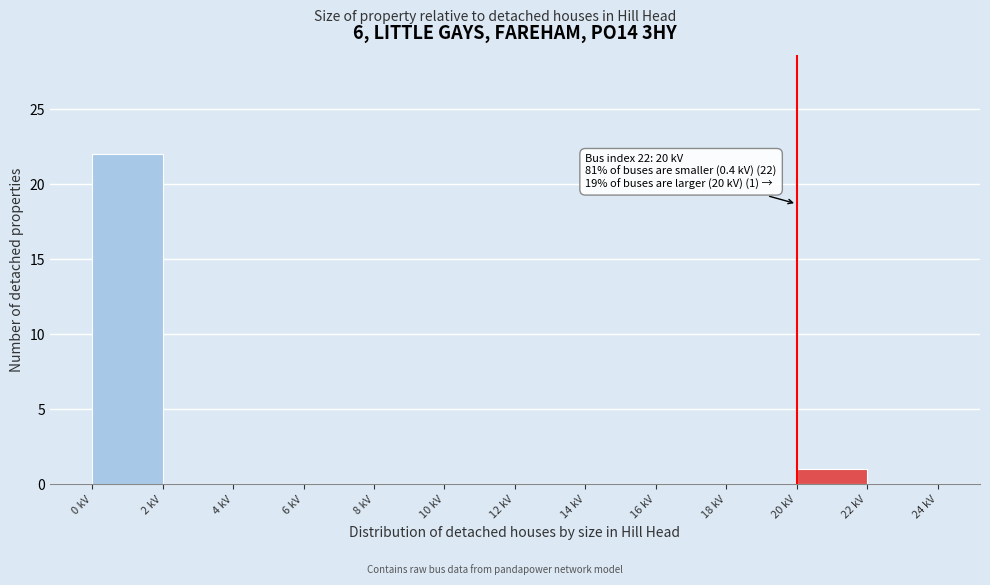

Which range on the x-axis has the tallest bar?

0 to 2